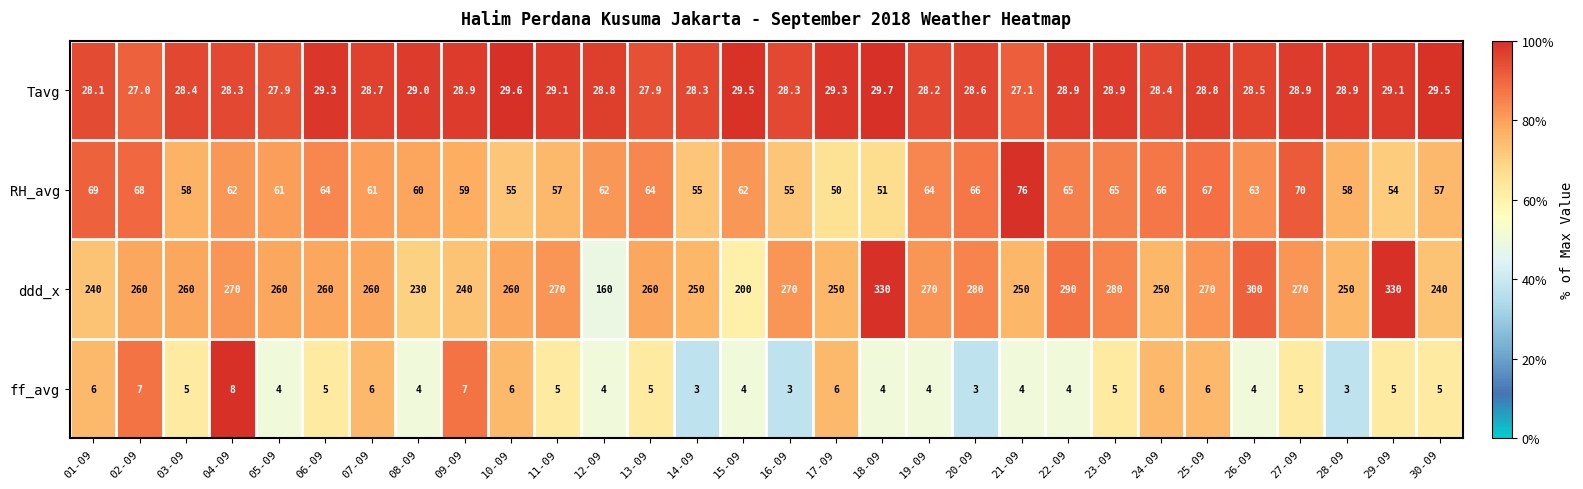

What is the smallest value displayed?

3.0